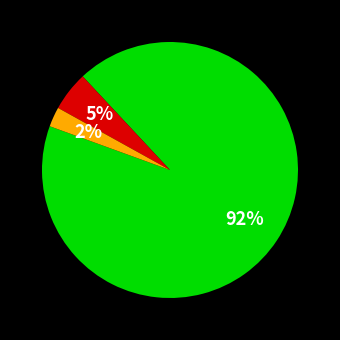

How many slices are in this pie chart?

3